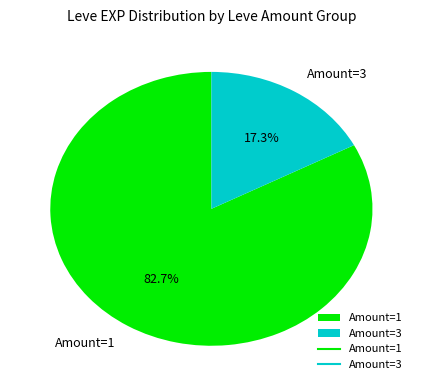

Which slice is the largest?

Amount=1